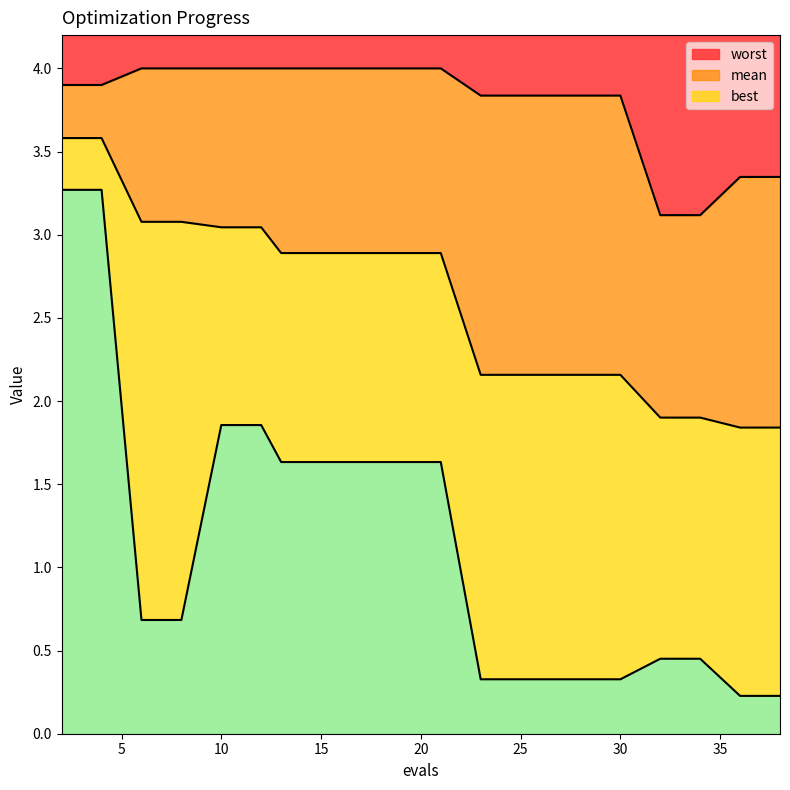

Is it true that worst equals 1.0 at 15?

False